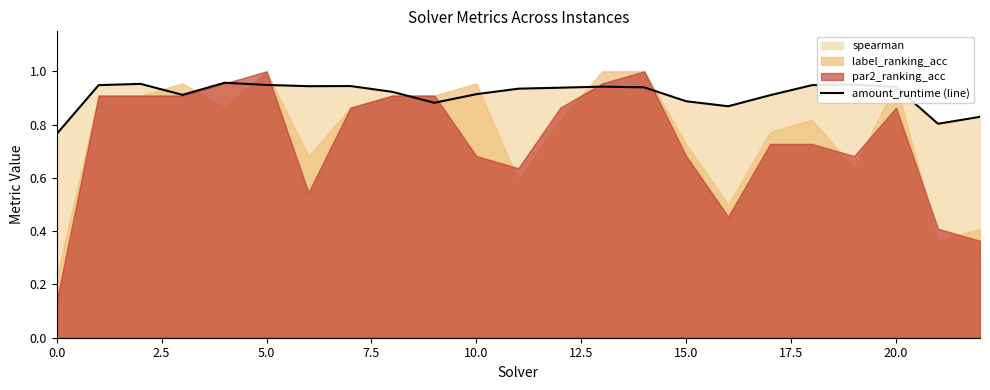

Is it true that amount_runtime (line) equals 0.3 at 20.0?

False